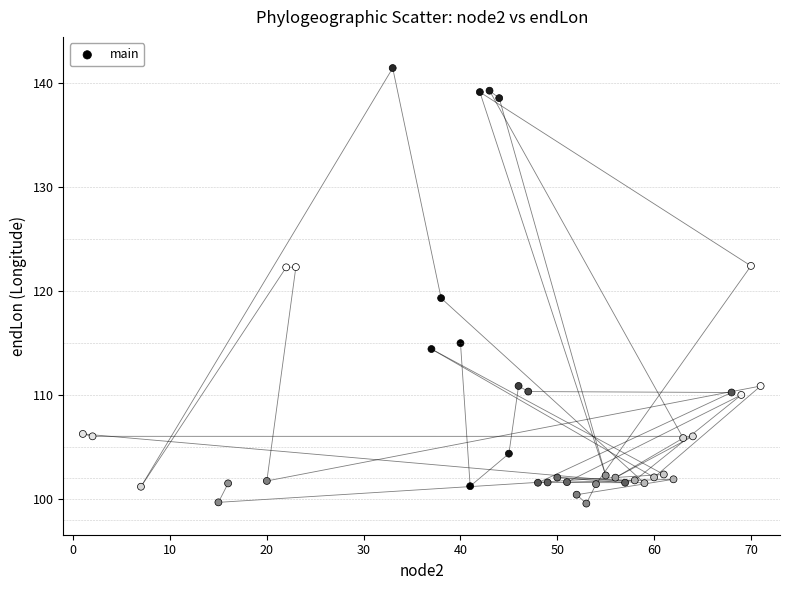

What is the range of X values (max minus min)?

70.0